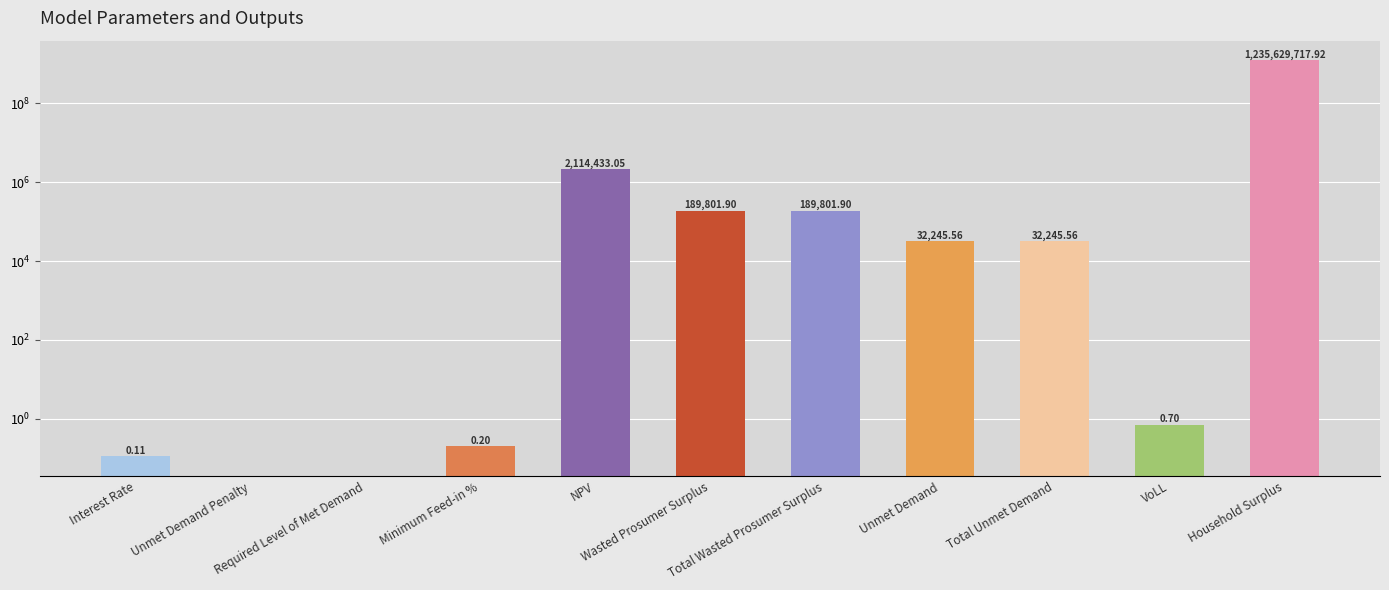

What is the difference between the maximum and minimum values?

1235629717.9